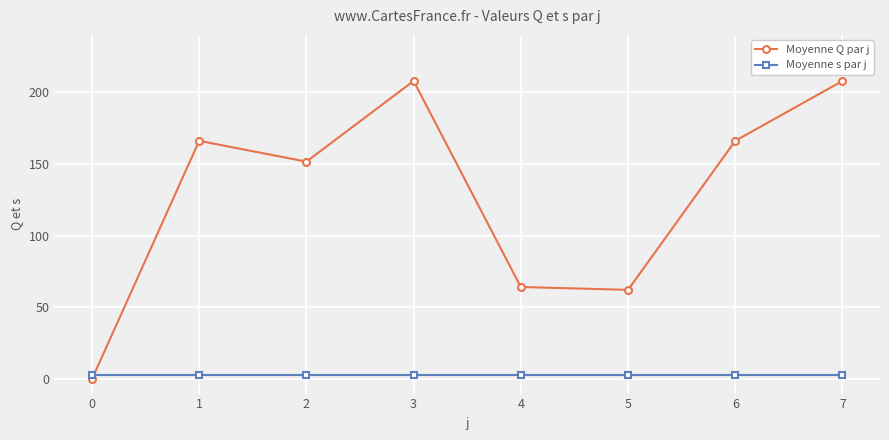

What are all the series names shown in the legend?

Moyenne Q par j, Moyenne s par j